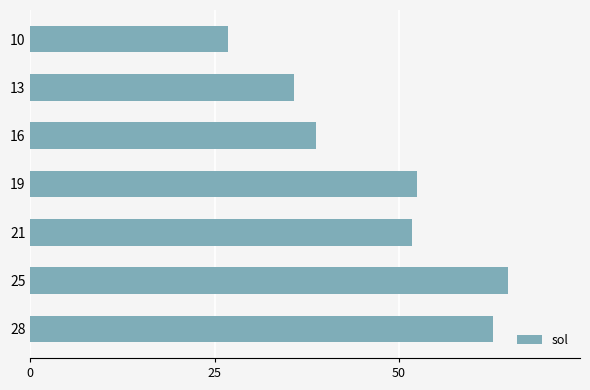

What is the approximate value at 10?

26.8